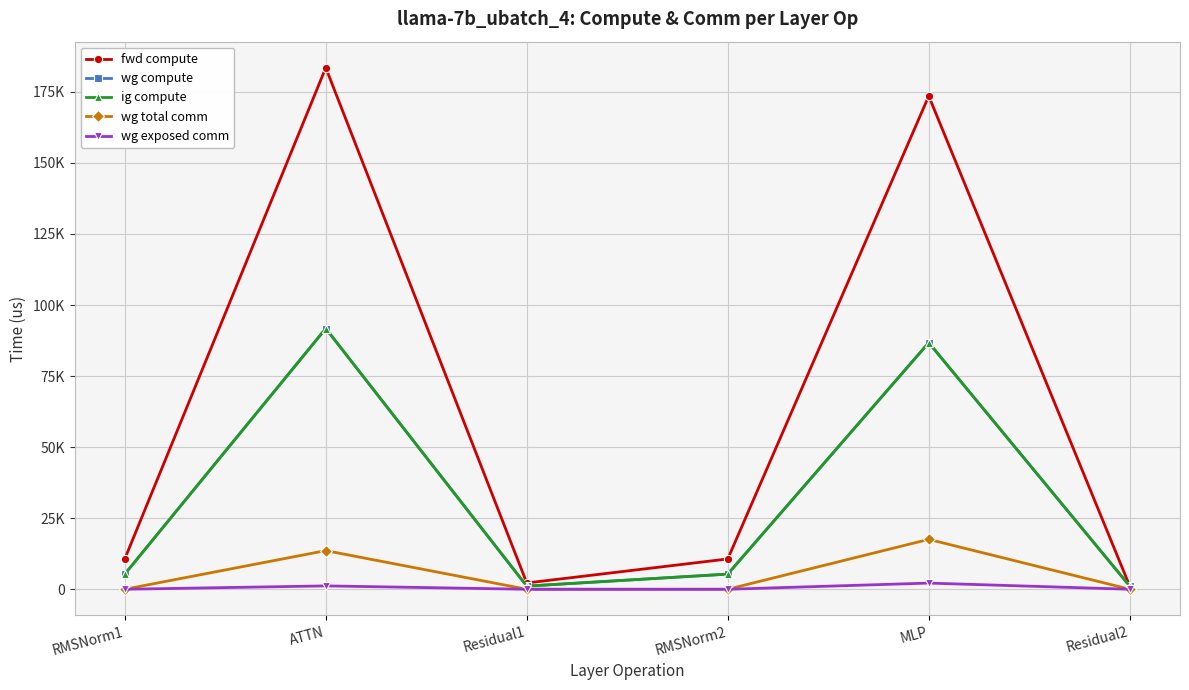

What is the spread (max minus min) of values at RMSNorm2?

10666.0